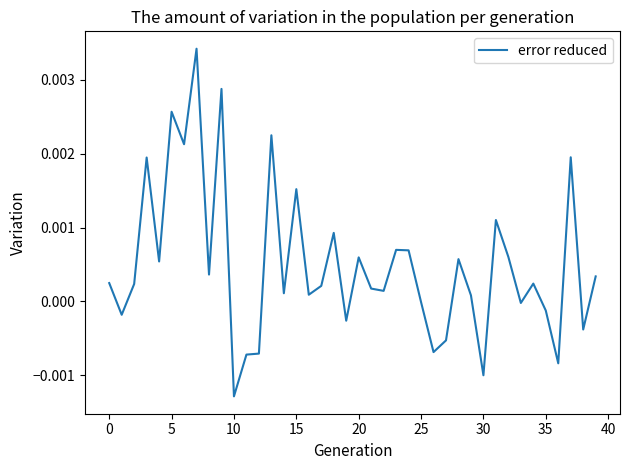

At which category does the chart reach its minimum across all series?

10